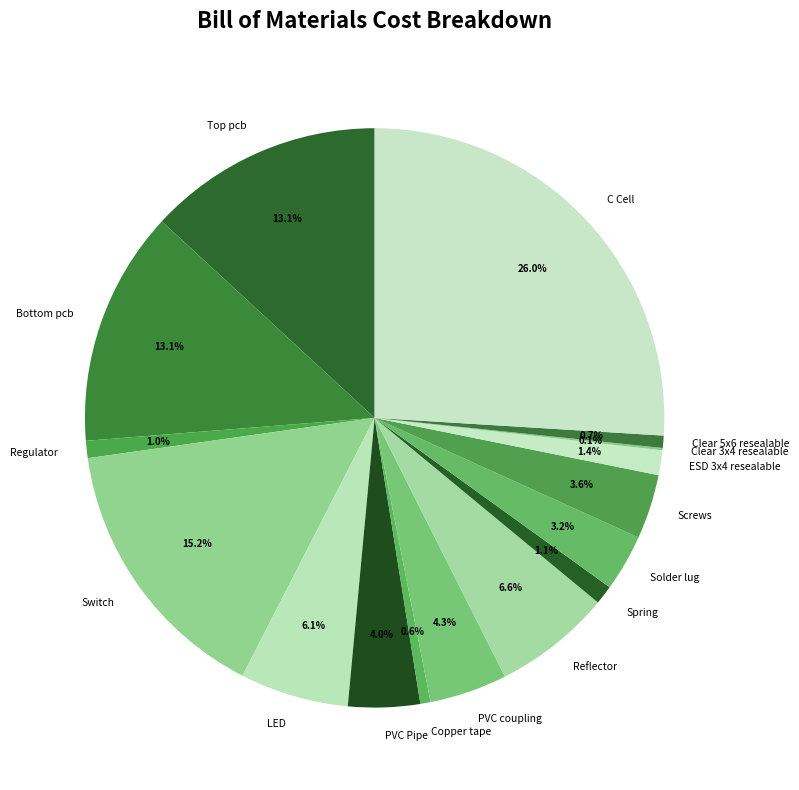

Does Copper tape represent more than half of the total?

No